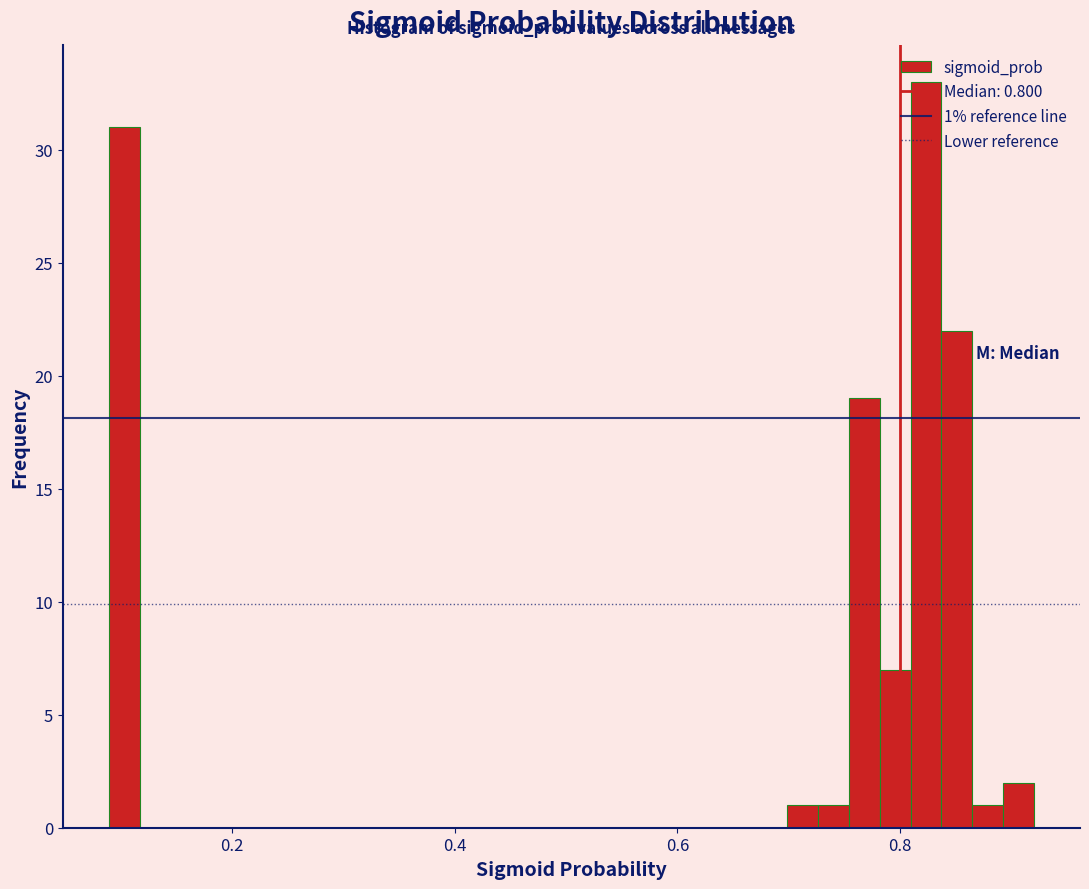

Around what value on the x-axis is the tallest bar? Give the approximate position of its centre, as read against the axis.

0.82